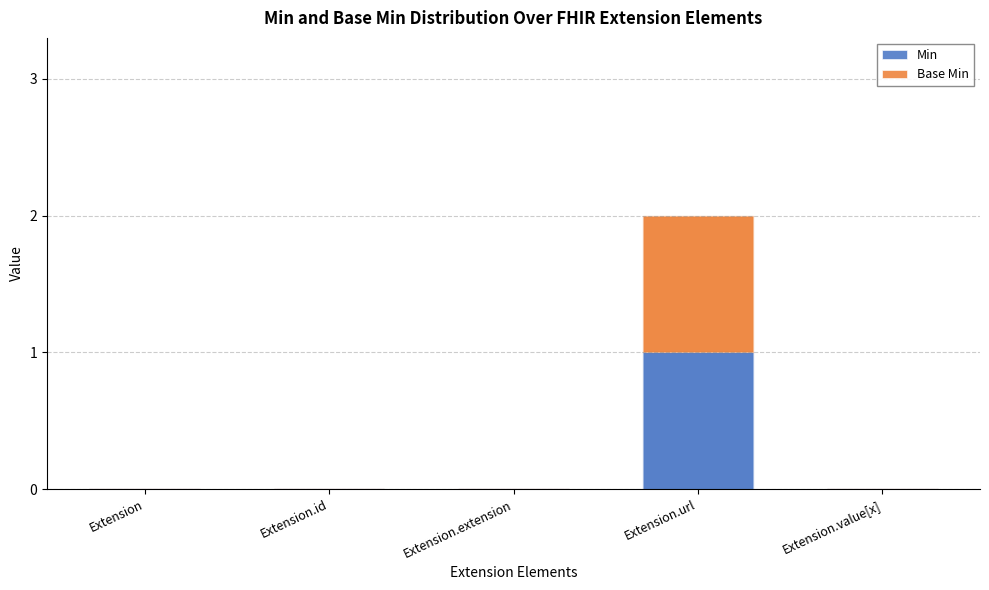

At which category is the sum across all series the highest?

Extension.url